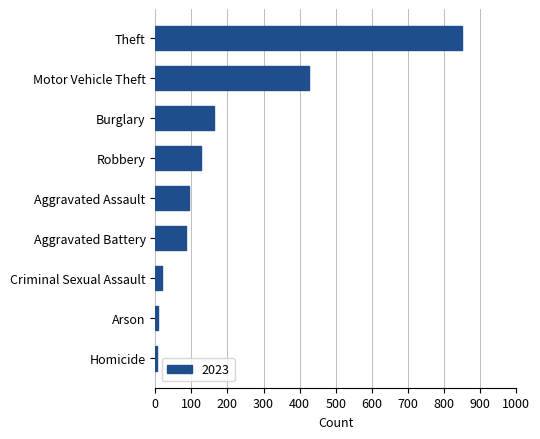

True or false: the data shows 1306 at Theft.

False